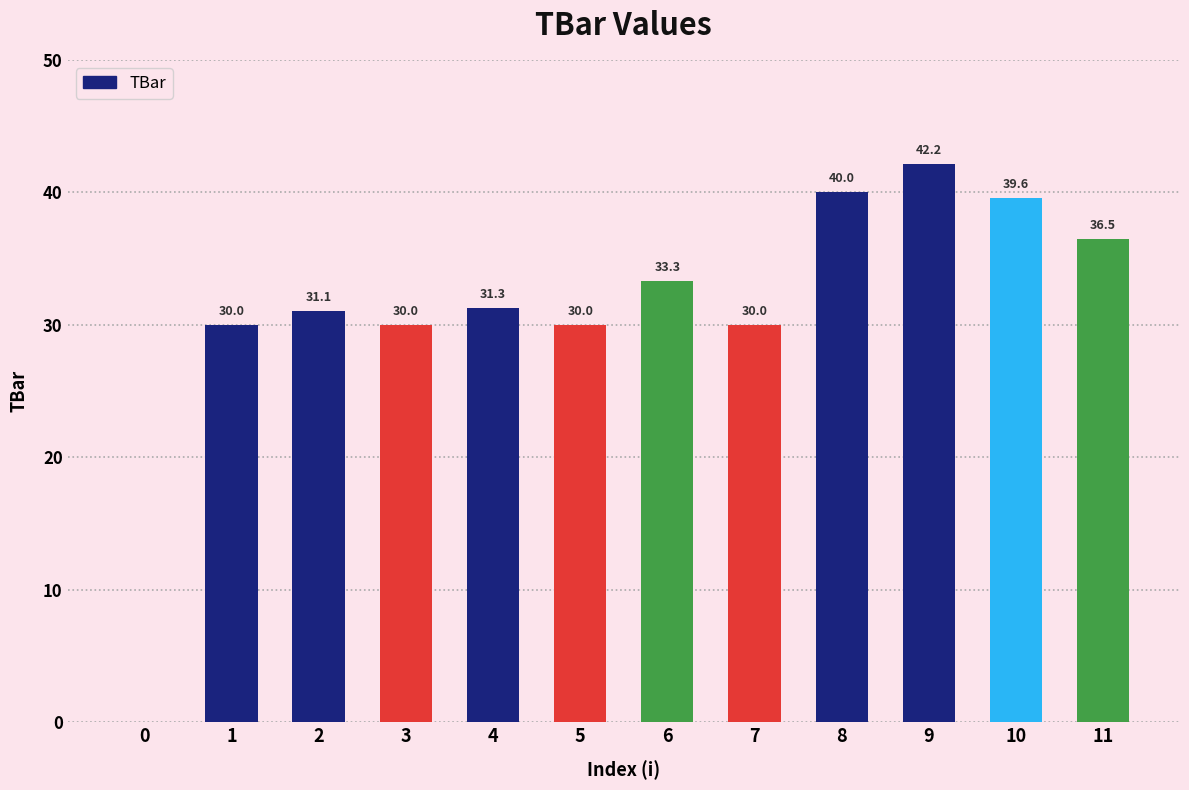

Which has a higher value, 11 or 6?

11